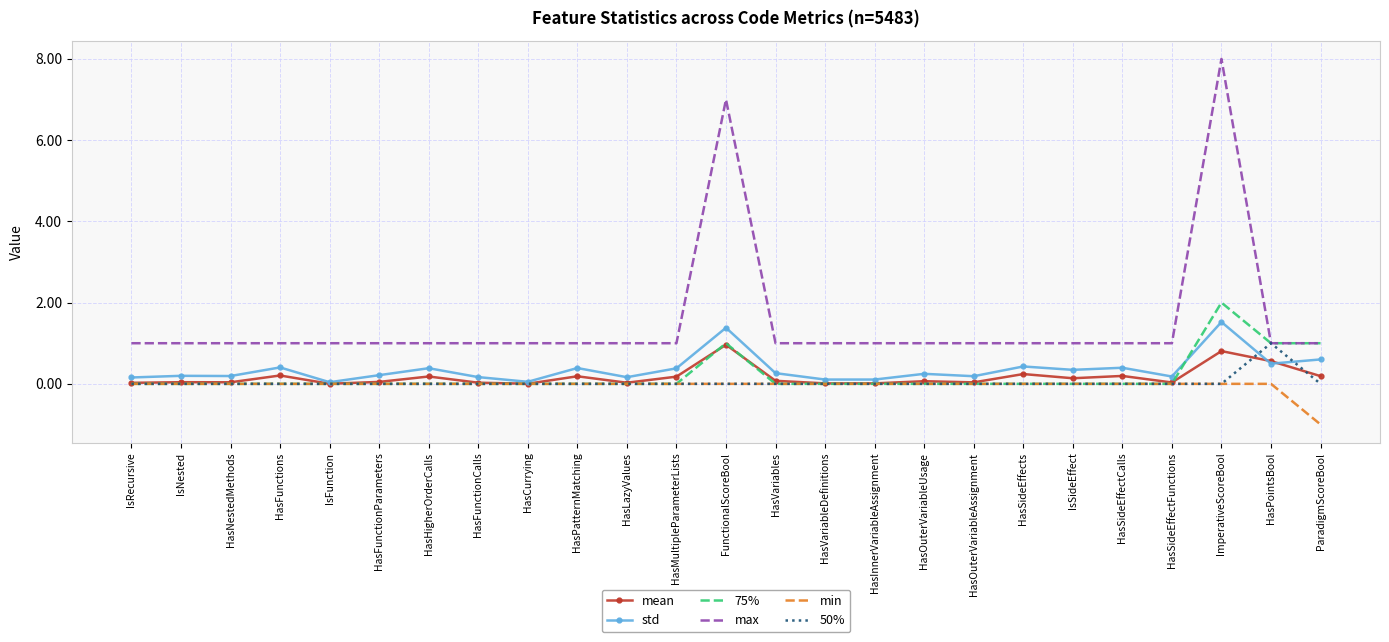

Which series has the widest spread of values?

max